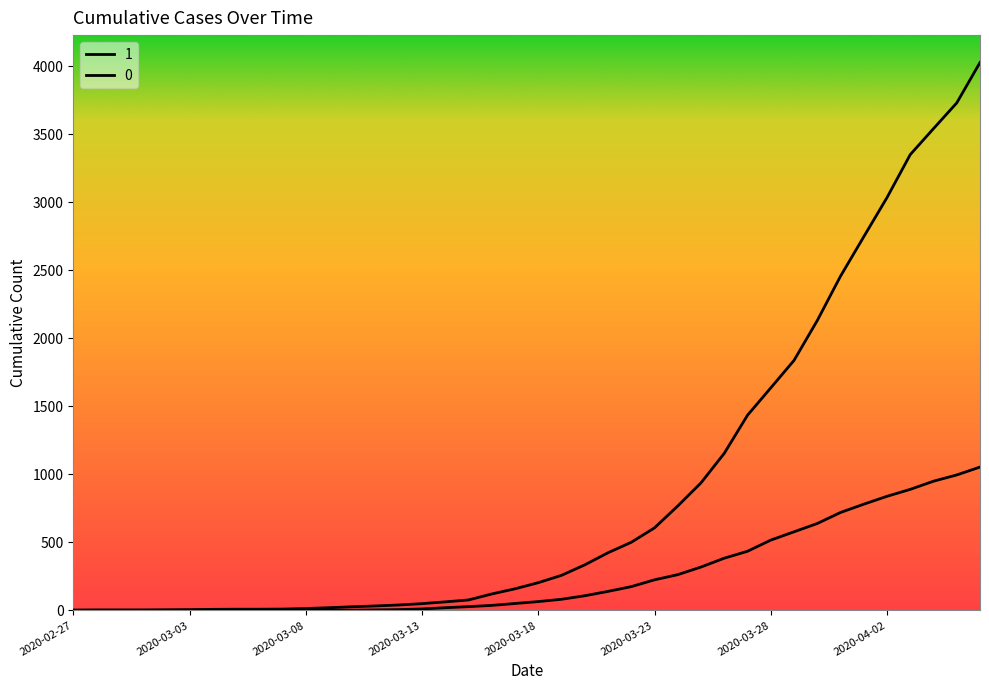

Rank the series by their maximum value, from highest to lowest.

1, 0